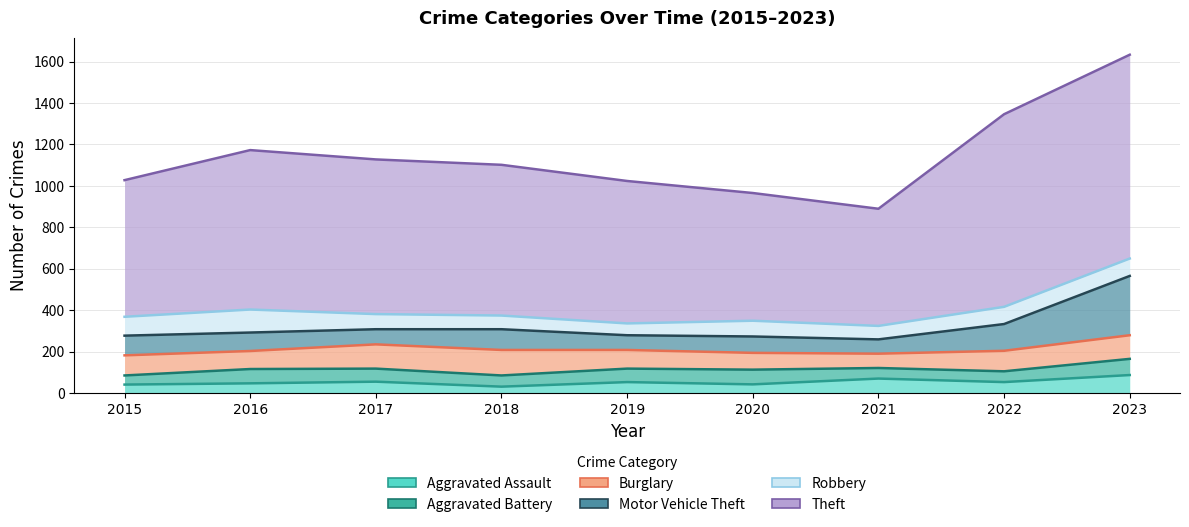

Which has a higher value, 2017 or 2018?

2017